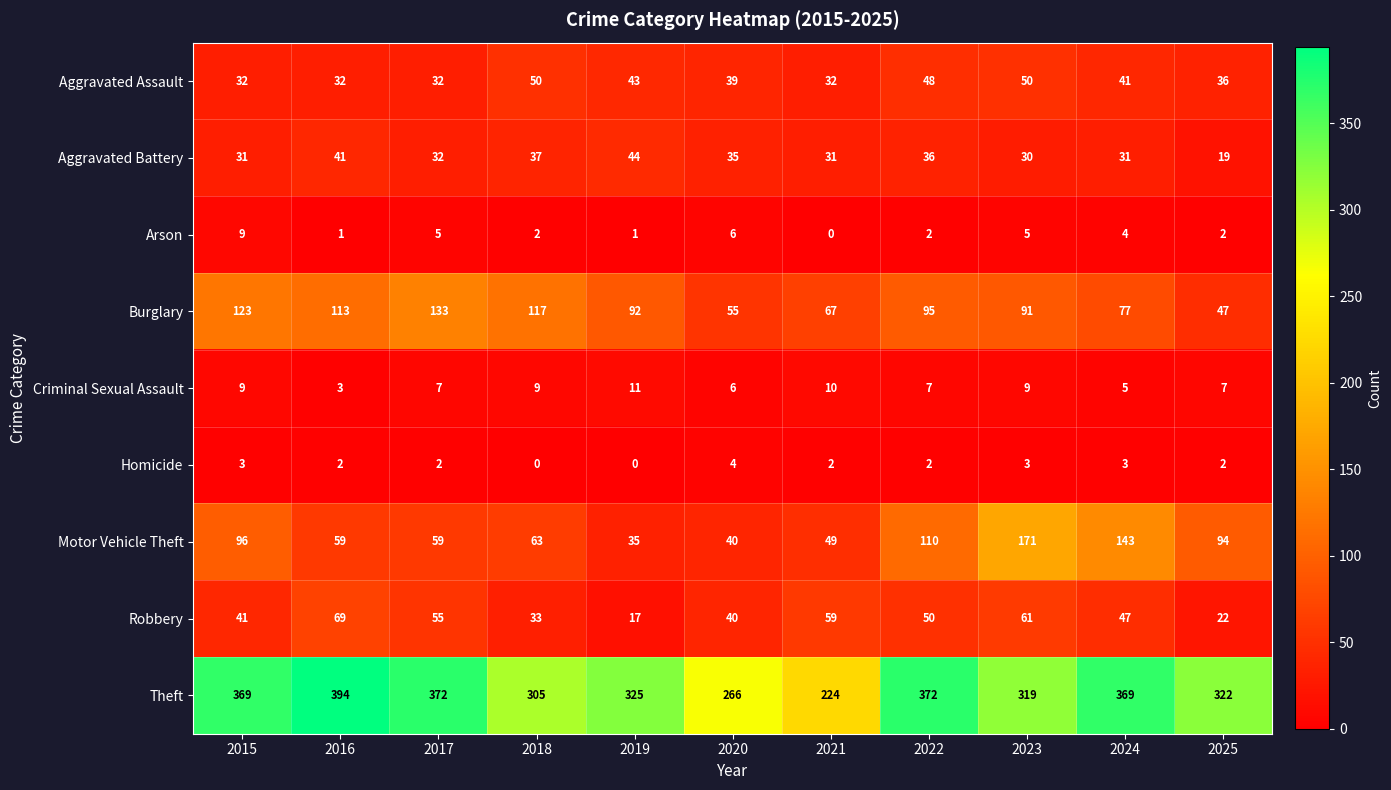

At which label does Theft reach its minimum?

2021